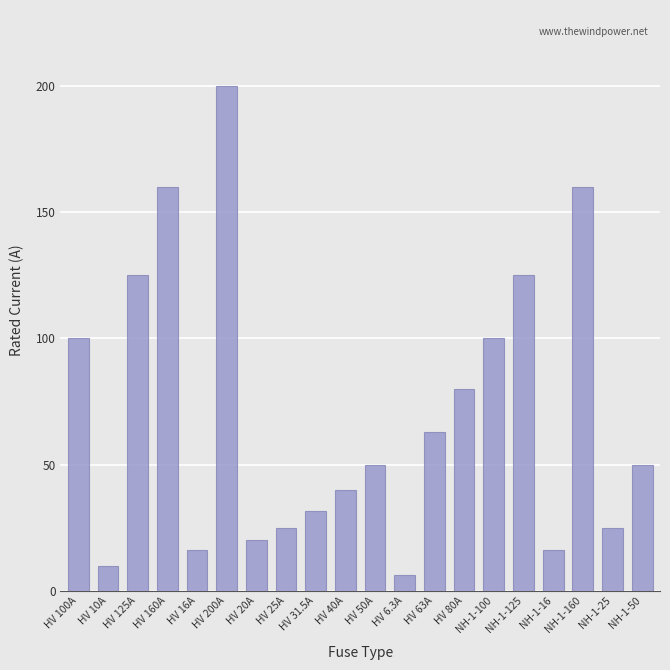

Reading left to right, extract all data points from this chart.

100.0	10.0	125.0	160.0	16.0	200.0	20.0	25.0	31.5	40.0	50.0	6.3	63.0	80.0	100.0	125.0	16.0	160.0	25.0	50.0